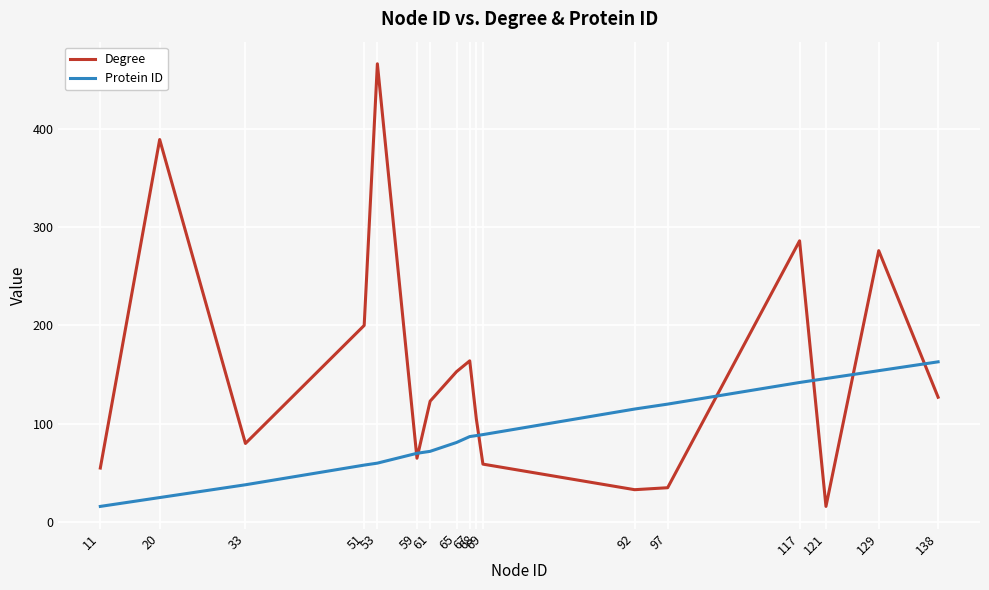

In Degree, how many points are higher than both neighbors (excluding endpoints)?

5